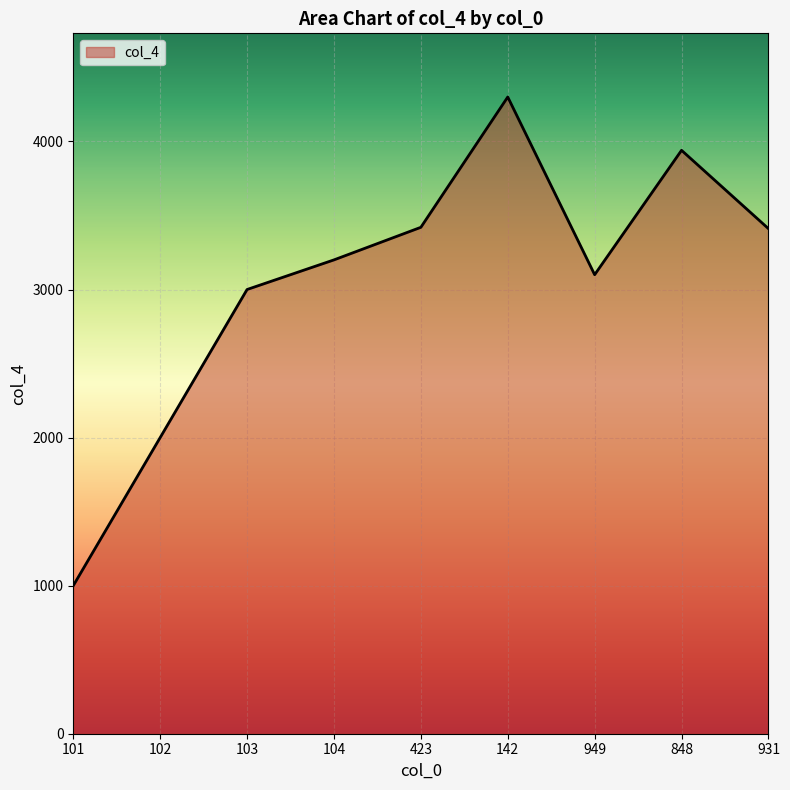

How many lines are shown in the chart?

1